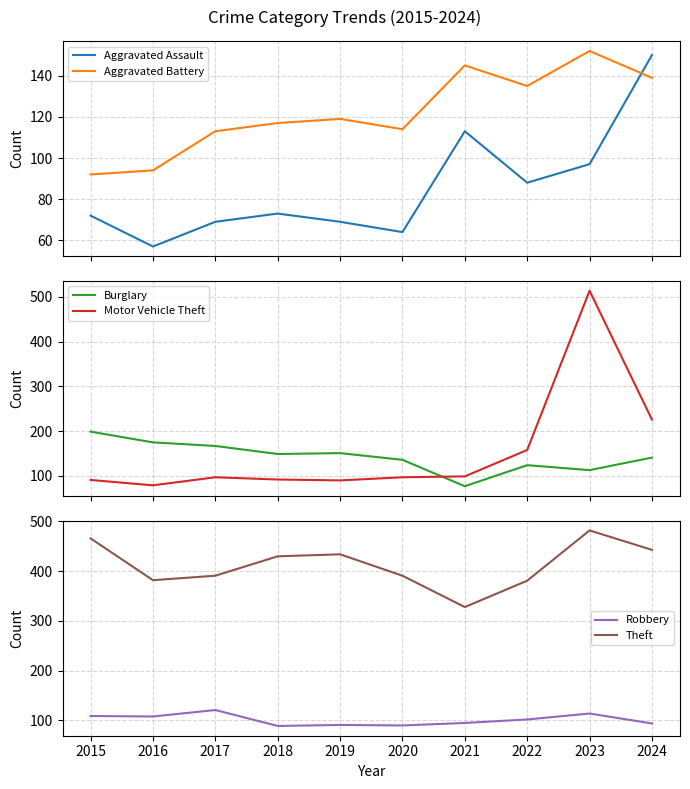

Is the value of Theft at 2021 greater than the value of Robbery at 2019?

Yes